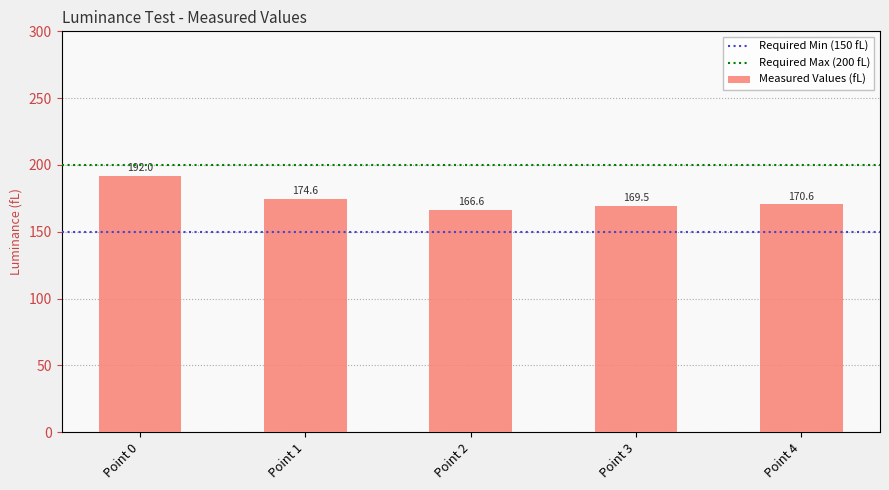

List the labels in order of value, smallest first.

Point 2, Point 3, Point 4, Point 1, Point 0